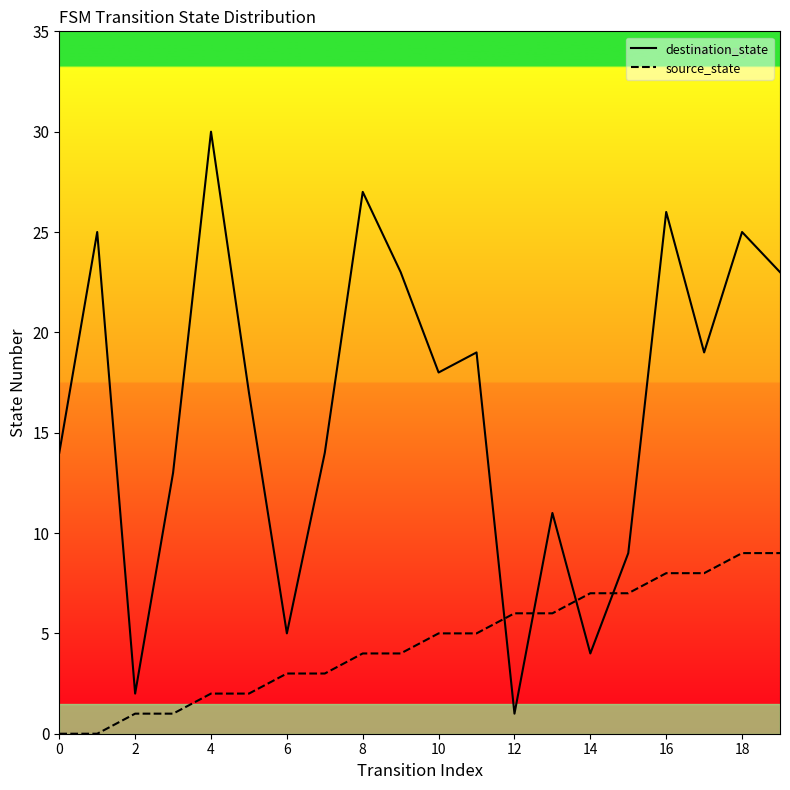

Where is the first local minimum for destination_state?

2